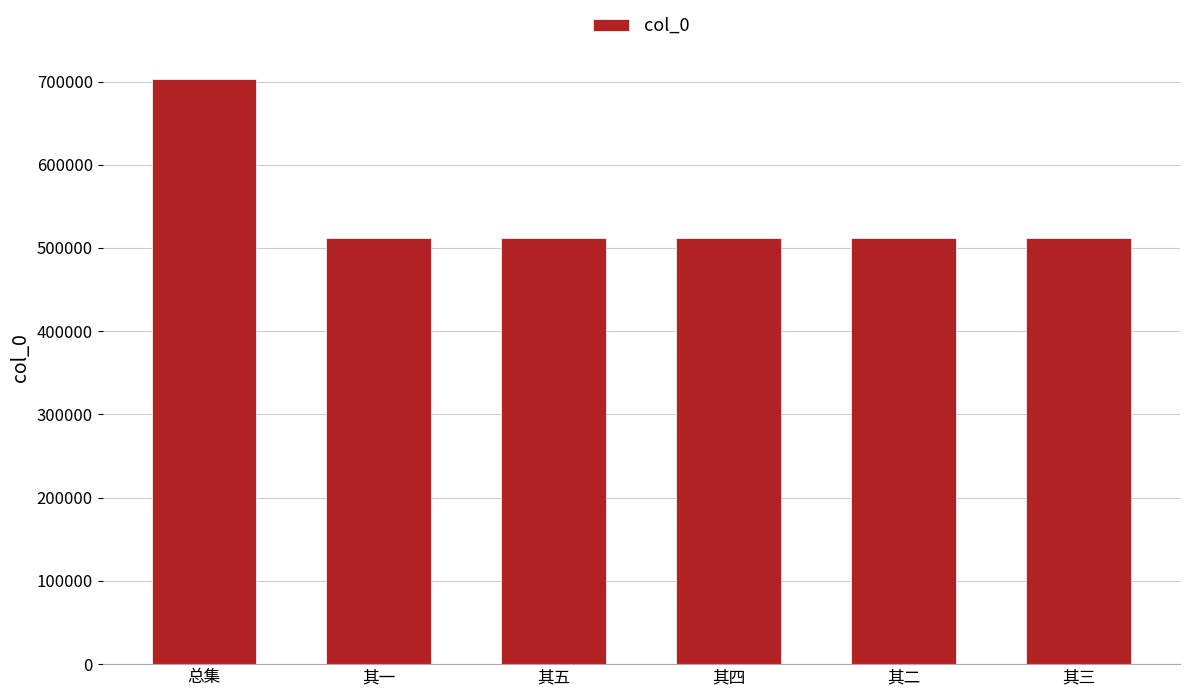

What is the sum of all values?

3263703